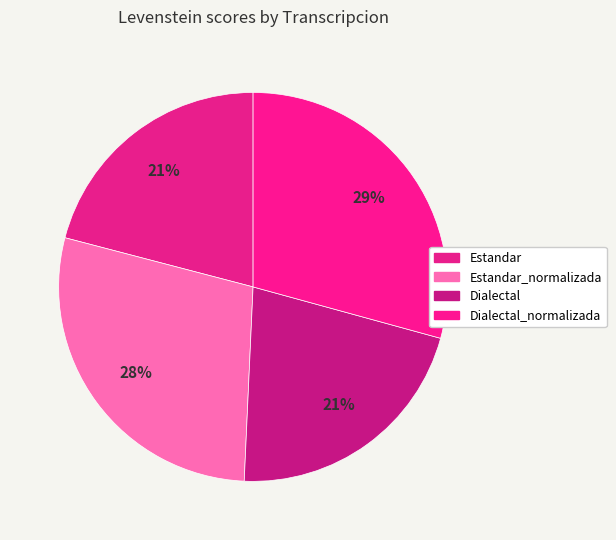

What is the smallest slice in the pie chart?

Estandar